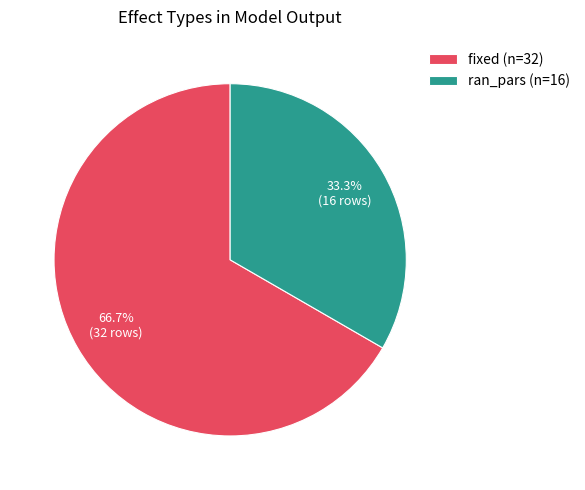

Which slice represents more than half of the pie?

fixed